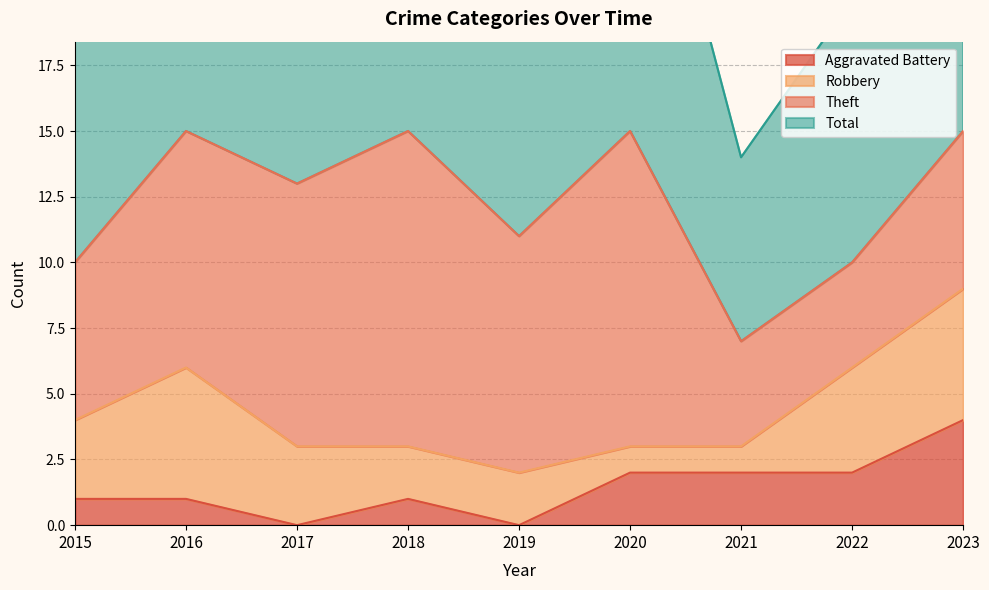

Which category has the lowest value in the Aggravated Battery series?

2017